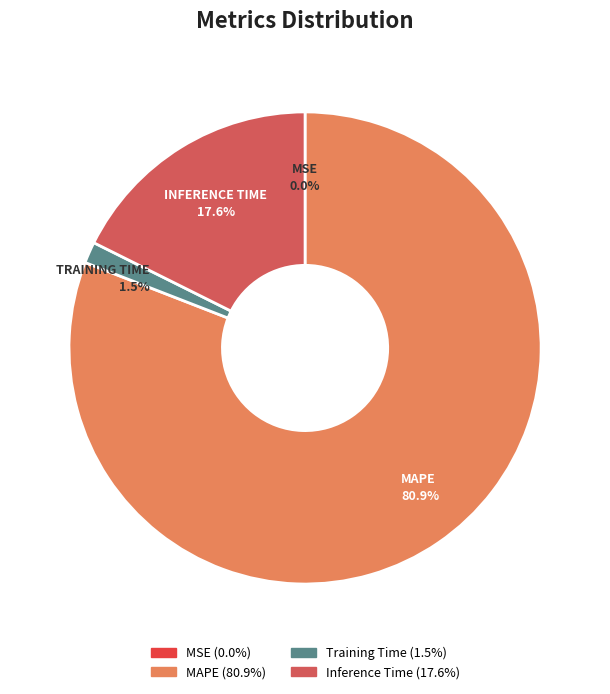

Is there a majority slice in this chart?

Yes